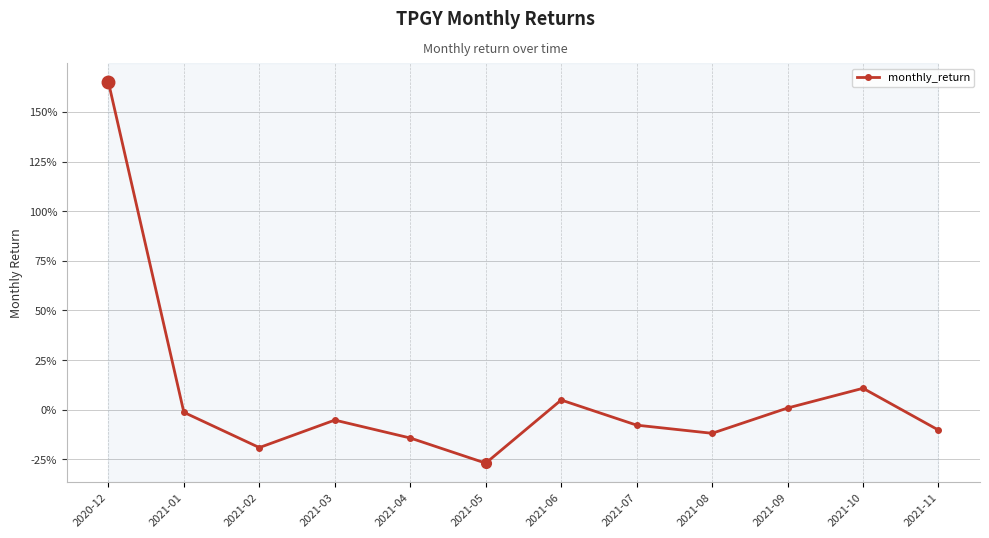

Reading left to right, list all the values displayed in this chart.

2020-12=1.7	2021-01=-0.0	2021-02=-0.2	2021-03=-0.1	2021-04=-0.1	2021-05=-0.3	2021-06=0.0	2021-07=-0.1	2021-08=-0.1	2021-09=0.0	2021-10=0.1	2021-11=-0.1